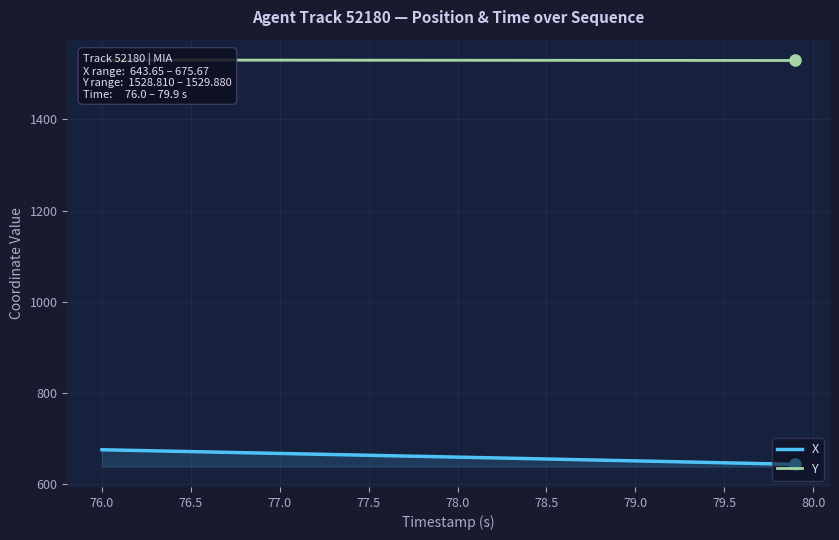

How many values in the Y series exceed 1529?

34